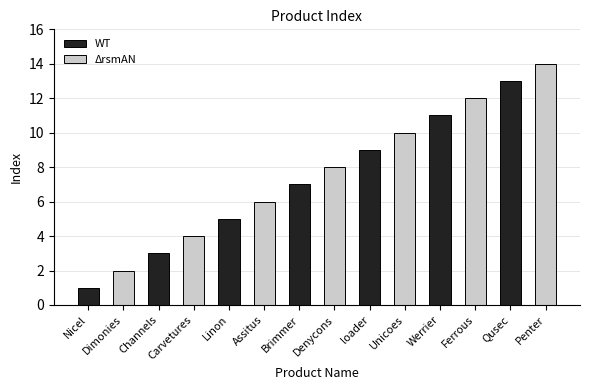

What is the total value across all series at Channels?

7